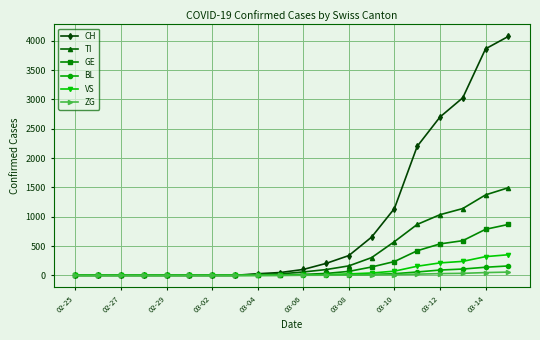

Which series has the largest total across all categories?

CH